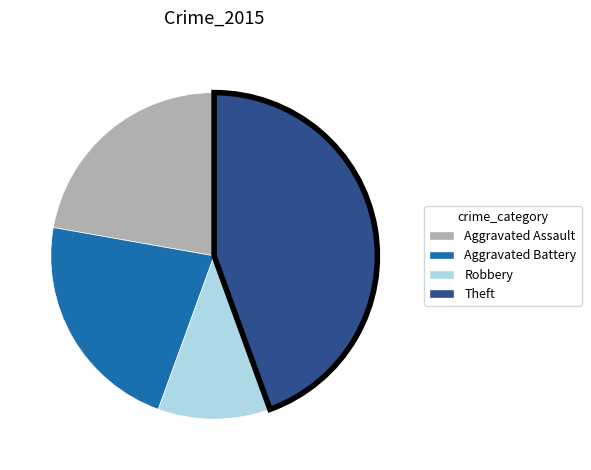

Combined, do Theft and Aggravated Battery account for over 50%?

Yes